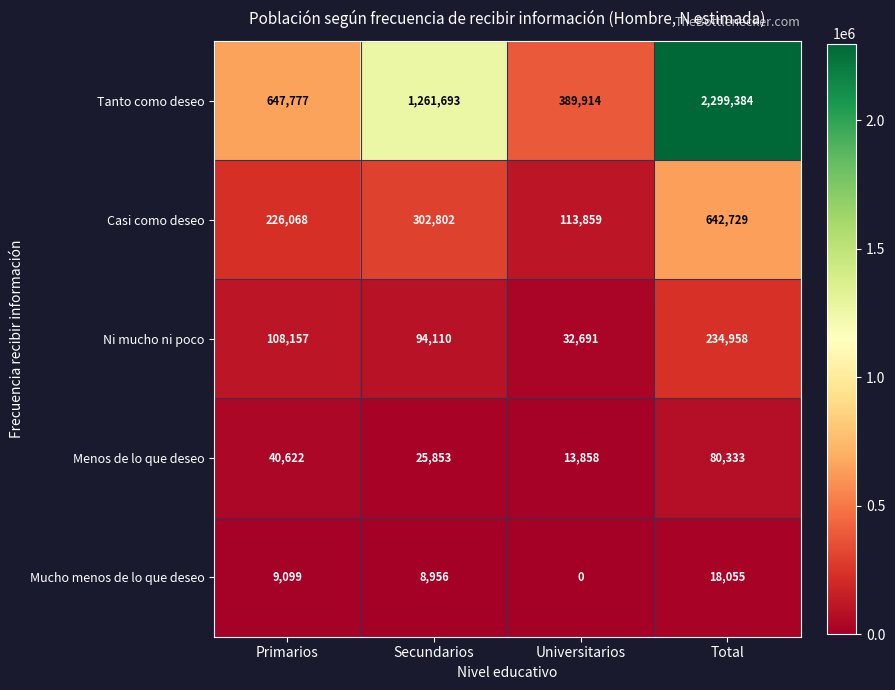

At which category is the sum across all series the highest?

Total